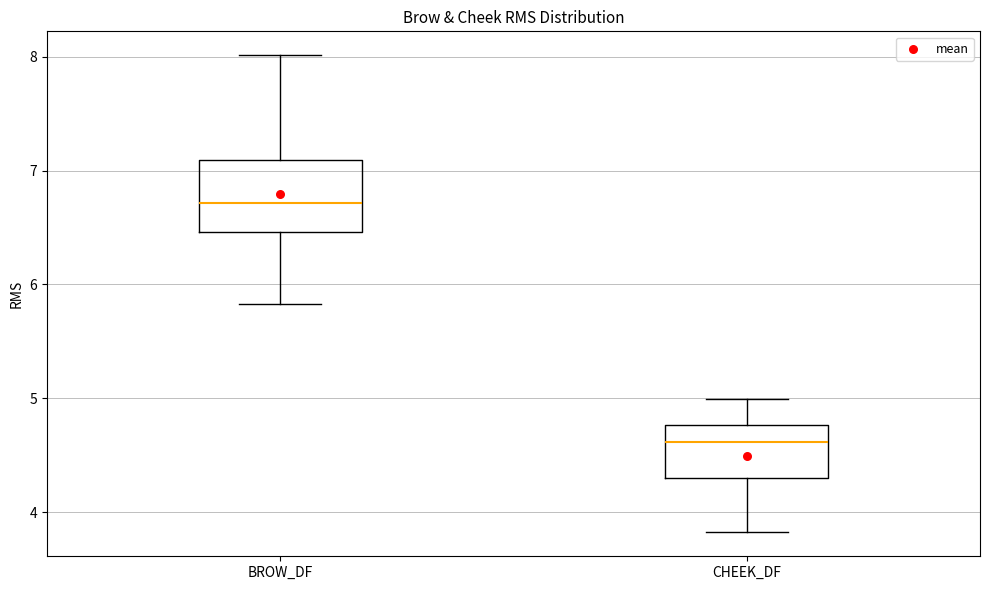

Comparing the boxes themselves (not the whiskers), which one is the tallest?

BROW_DF